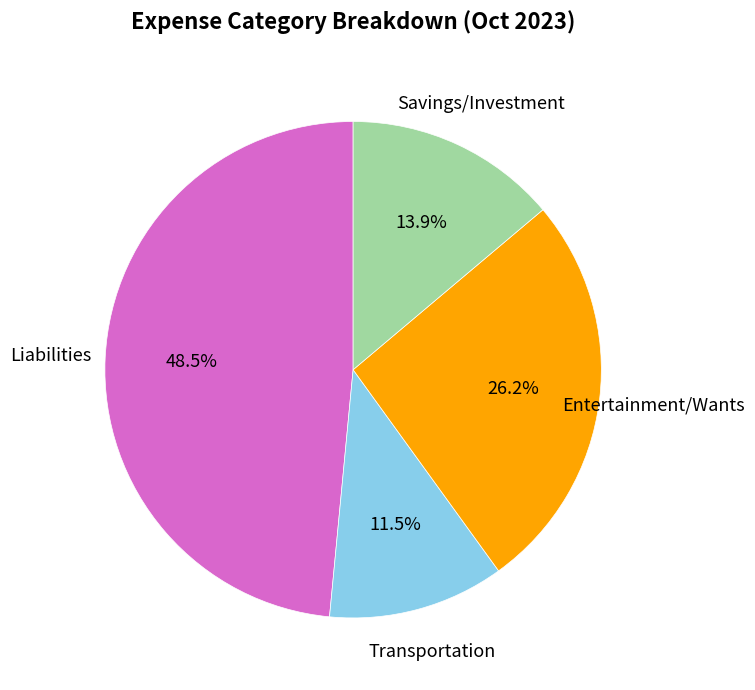

Count the number of slices in the pie.

4